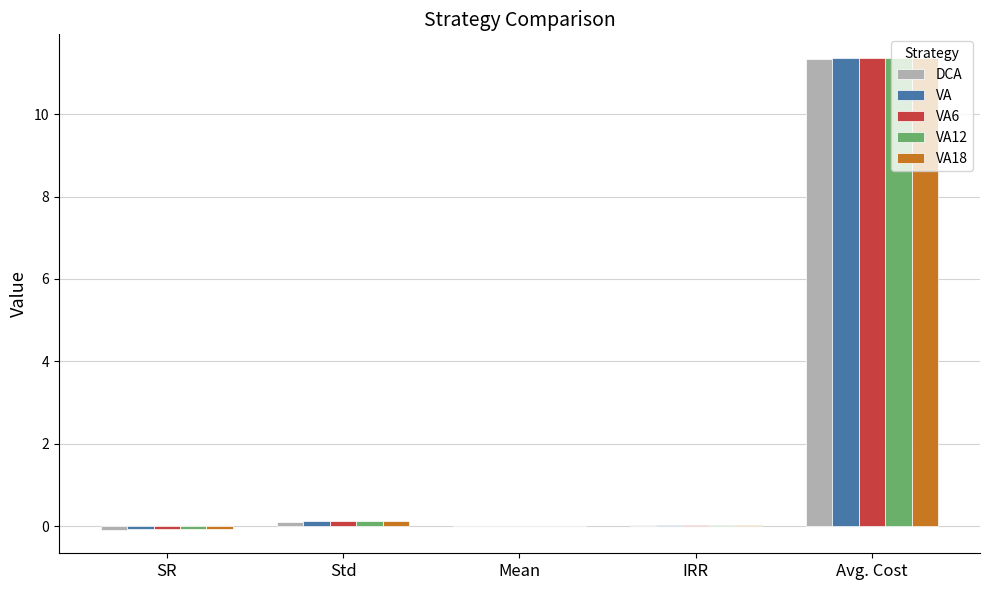

Which label corresponds to the largest value in the chart?

Avg. Cost